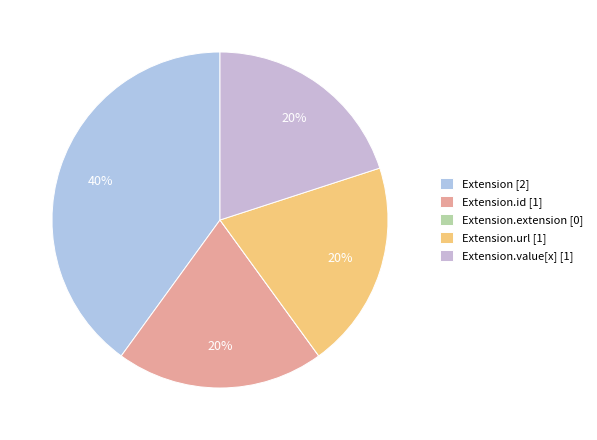

How many segments does this pie chart have?

5